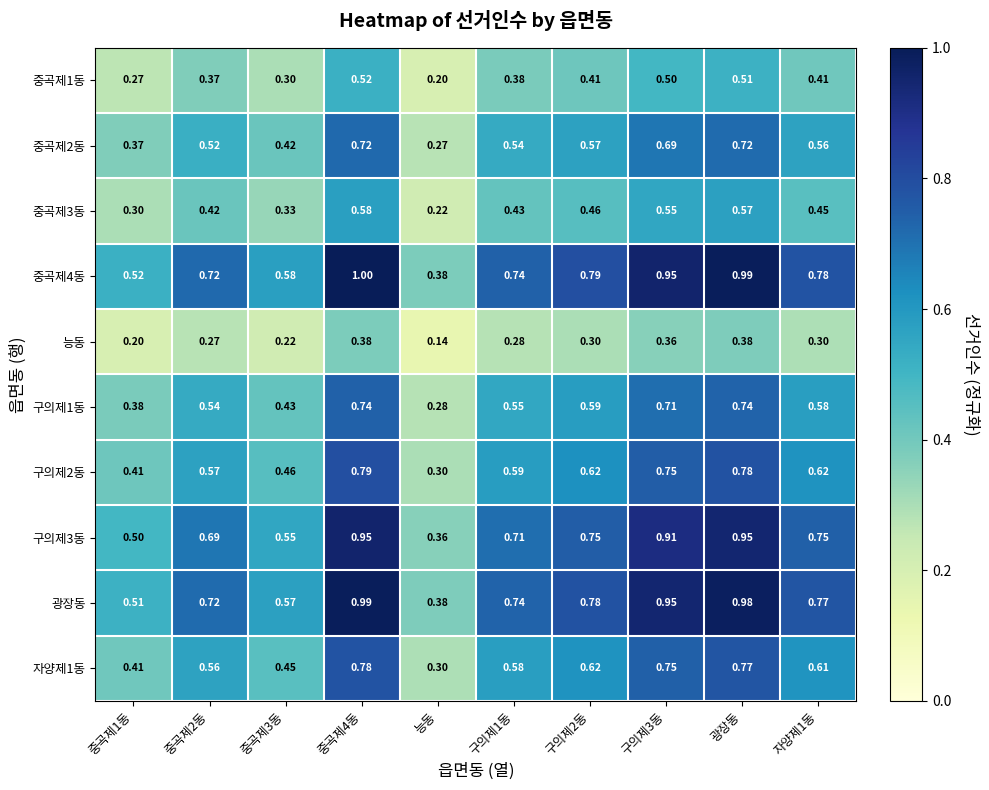

Which series changed the most between 중곡제3동 and 구의제1동?

광장동